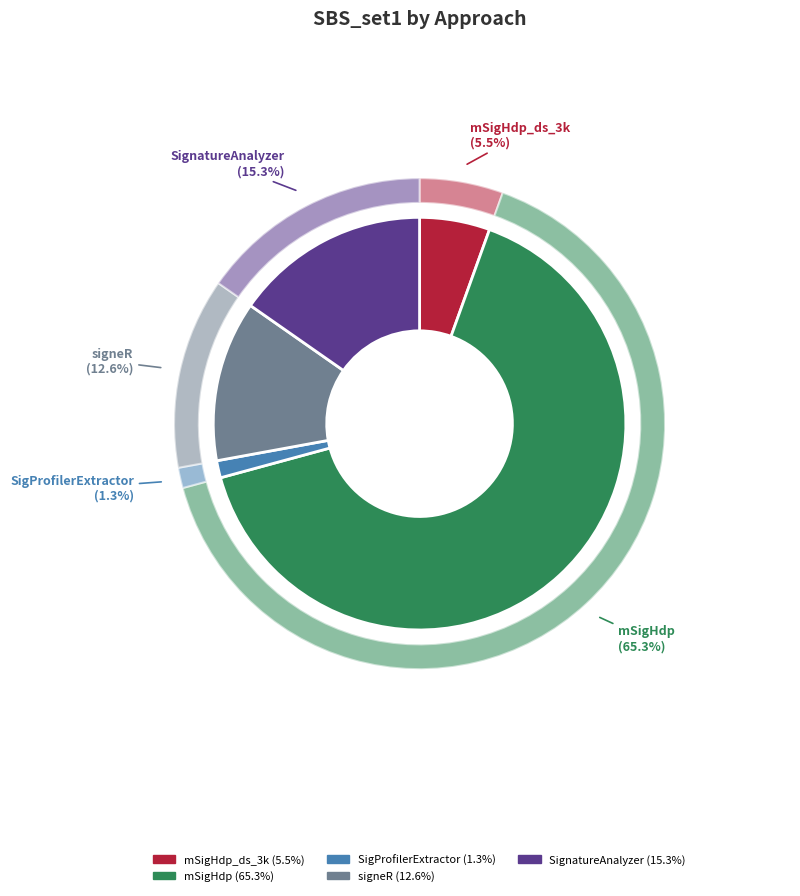

Which has a higher value, SigProfilerExtractor or SignatureAnalyzer?

SignatureAnalyzer